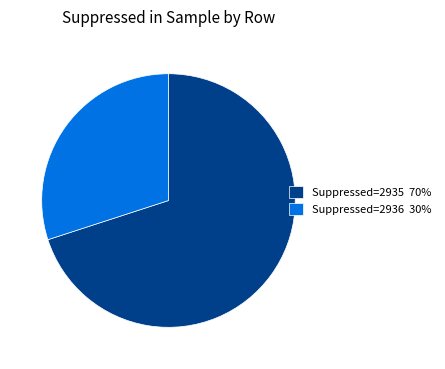

What is the smallest slice in the pie chart?

Suppressed=2936 30%